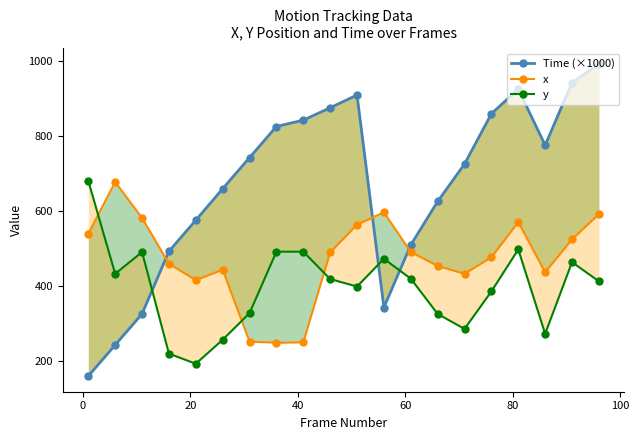

How many values in the Time (×1000) series exceed 742?

9